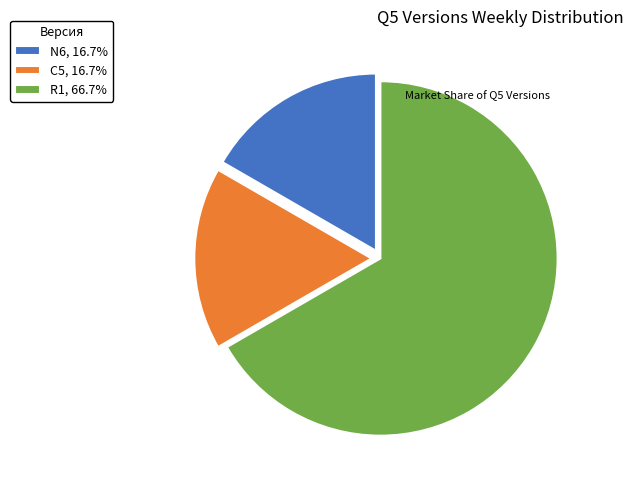

Combined, do N6, 16.7% and C5, 16.7% account for over 50%?

No